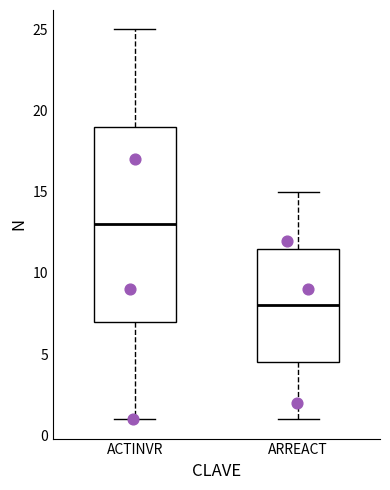

Where is the upper edge of the box for ACTINVR on the y-axis? The values are not printed on the chart, so give them approximately, as read against the axis.

19.0